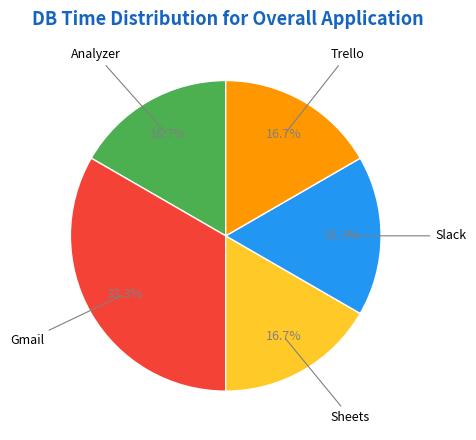

Is there a majority slice in this chart?

No